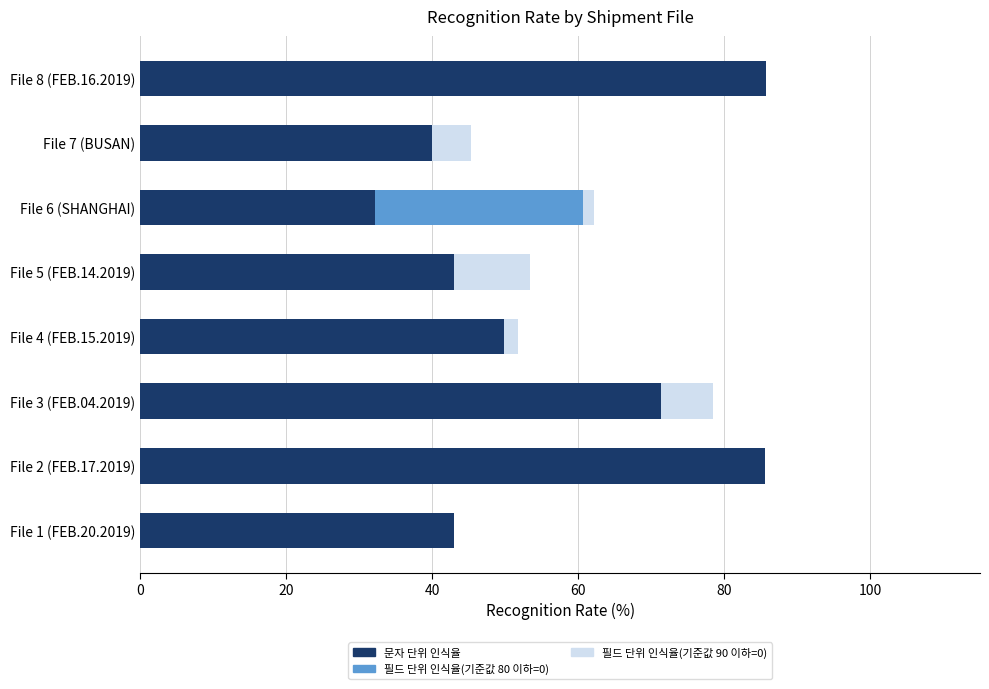

What are all the series names shown in the legend?

문자 단위 인식율, 필드 단위 인식율(기준값 80 이하=0), 필드 단위 인식율(기준값 90 이하=0)